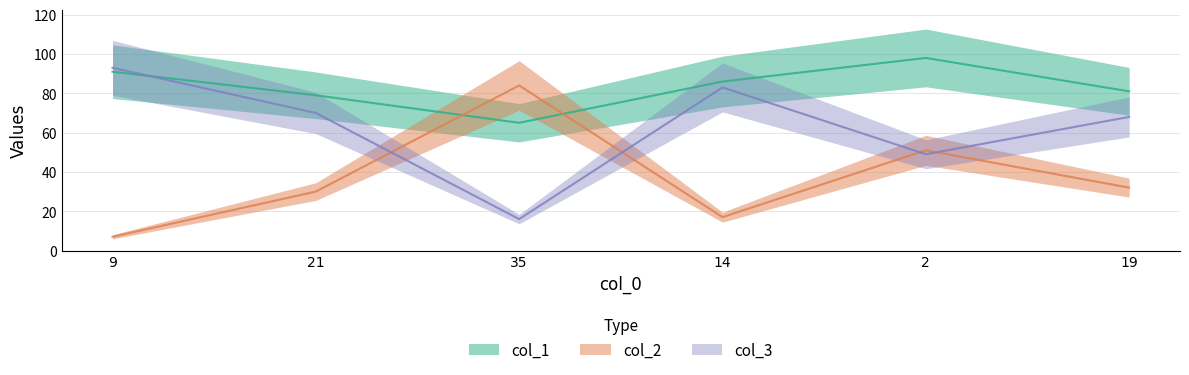

What is the difference between the maximum and minimum values in the col_3 series?

77